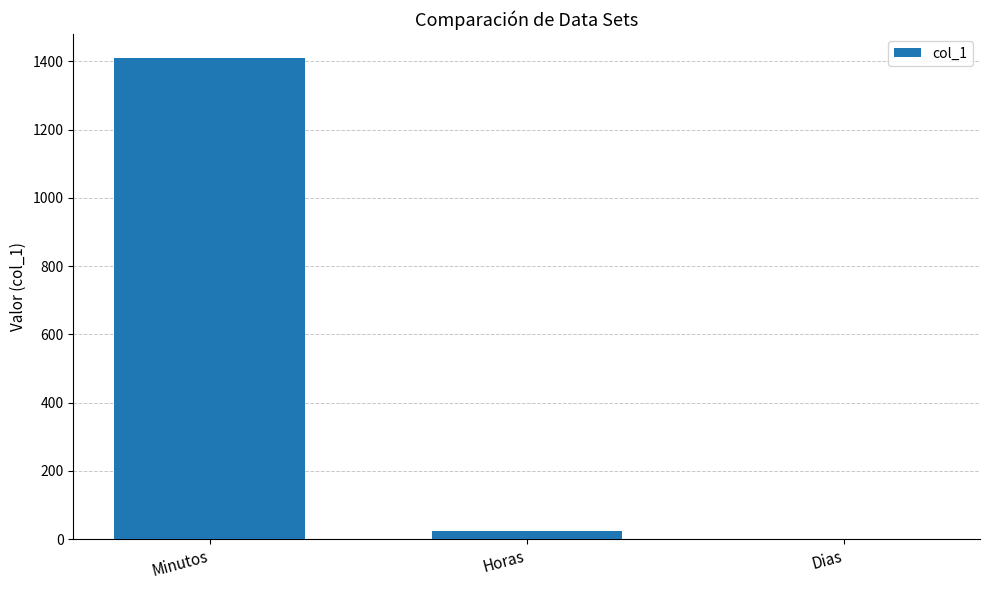

Which has a higher value, Dias or Minutos?

Minutos